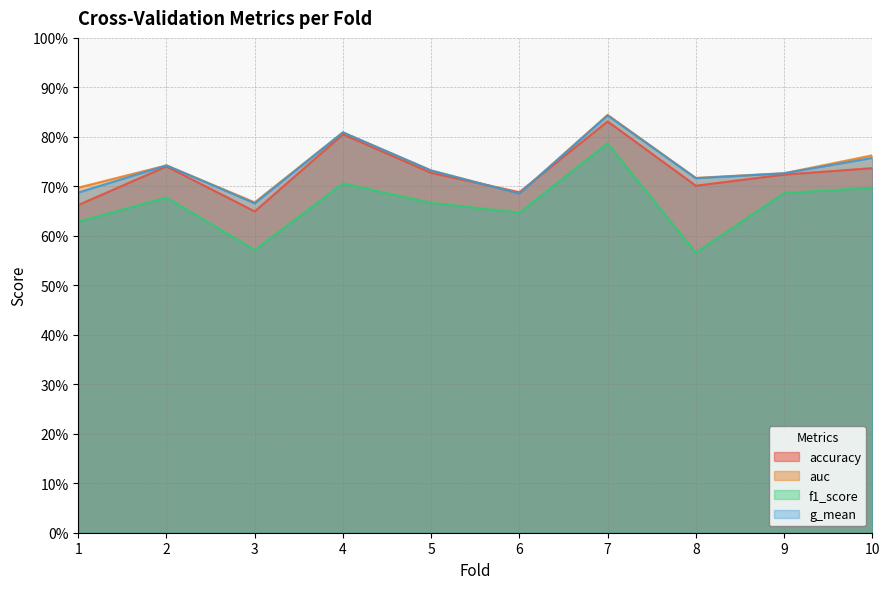

At which category does auc reach its first local valley?

3